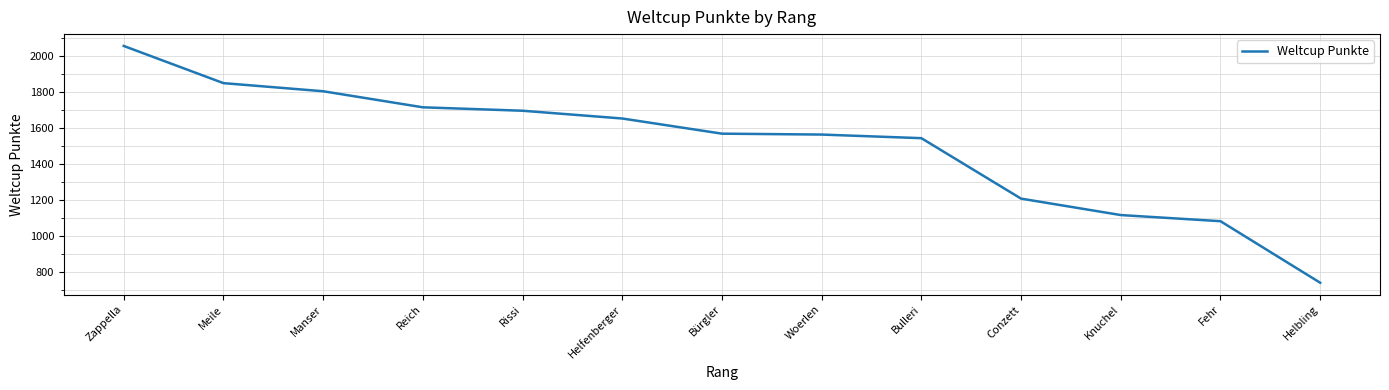

True or false: the data has more than 1 interior local peaks.

False